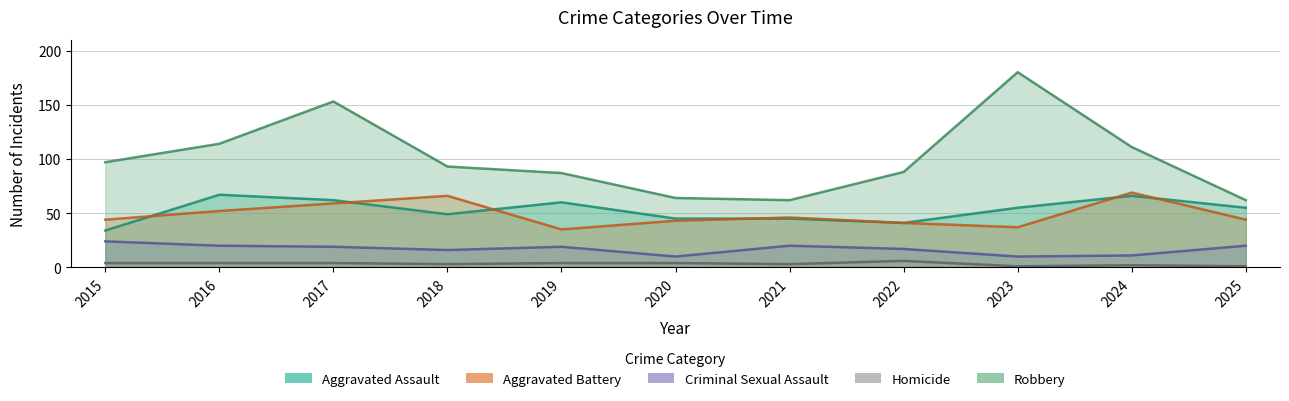

Which category has the lowest value across all series?

2023